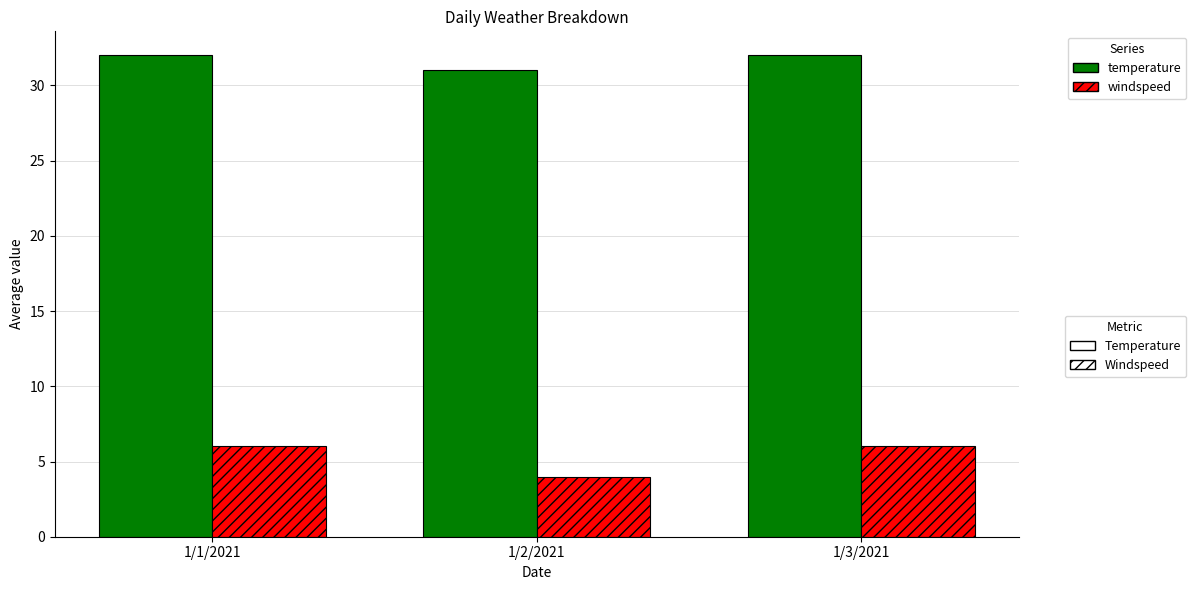

How many series are shown in this chart?

2